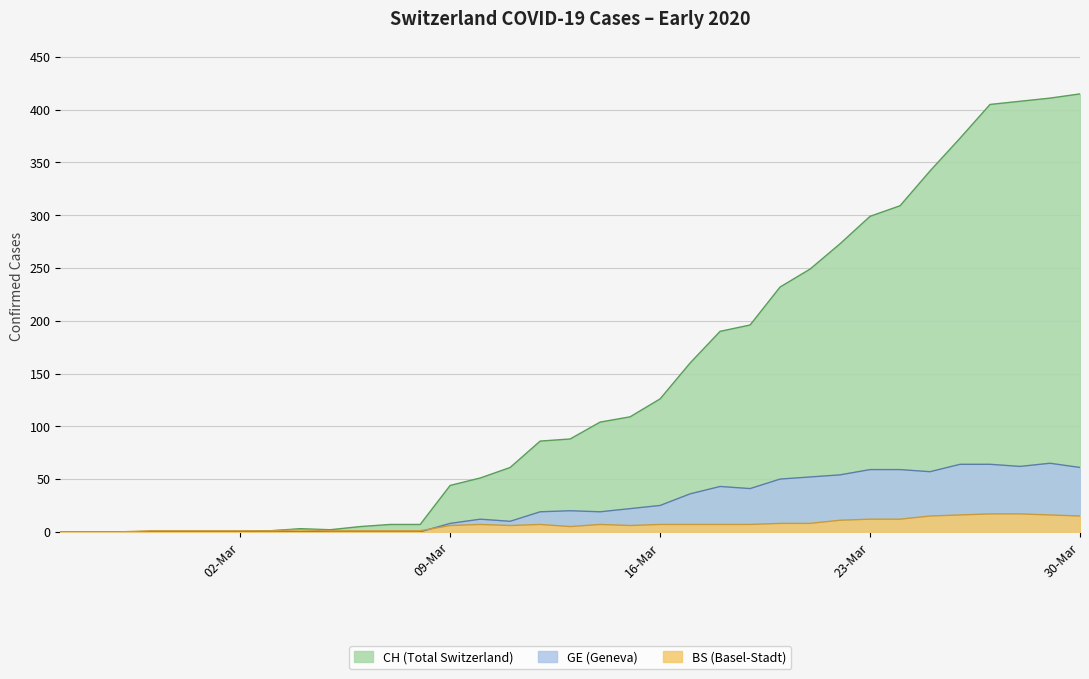

Which series changed the most between 2020-03-27 and 2020-03-28?

CH